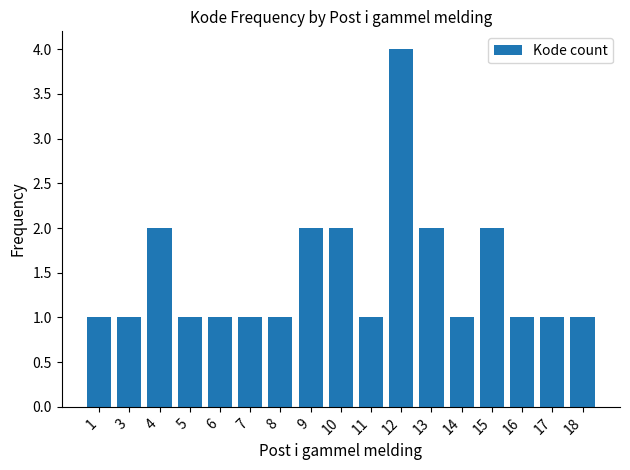

Reading left to right, transcribe all the data shown in this chart.

1	1	2	1	1	1	1	2	2	1	4	2	1	2	1	1	1